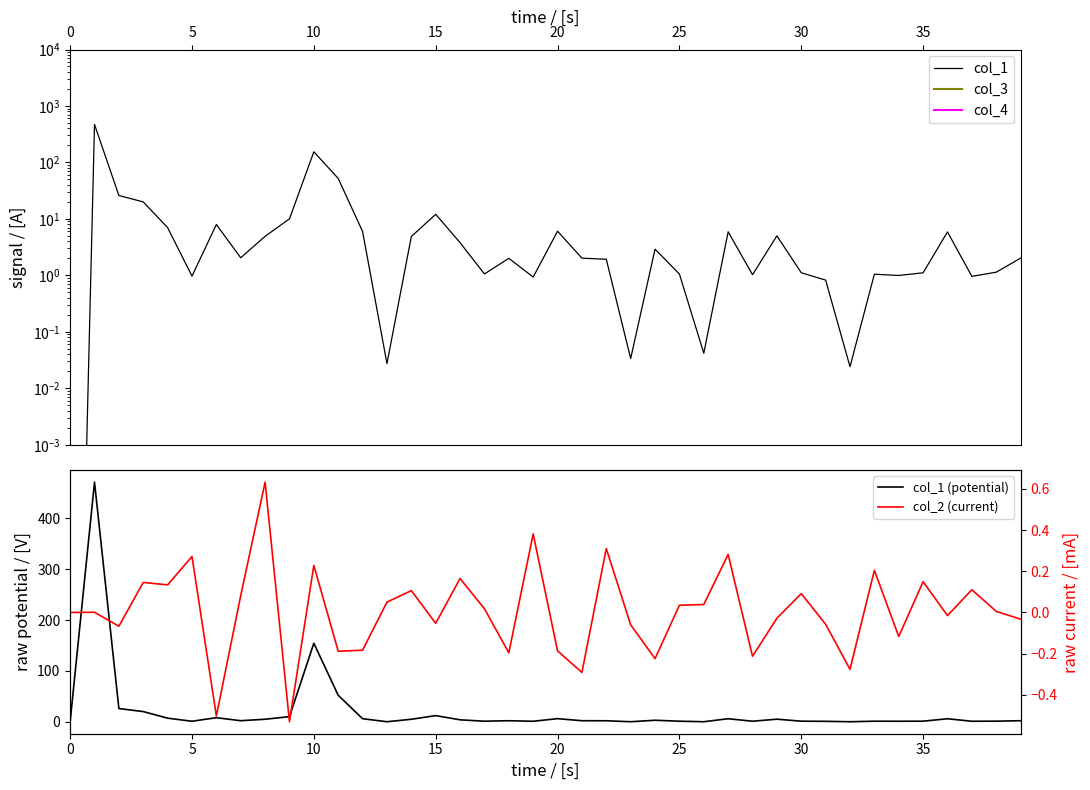

Which series changed the most between 17 and 31?

col_1